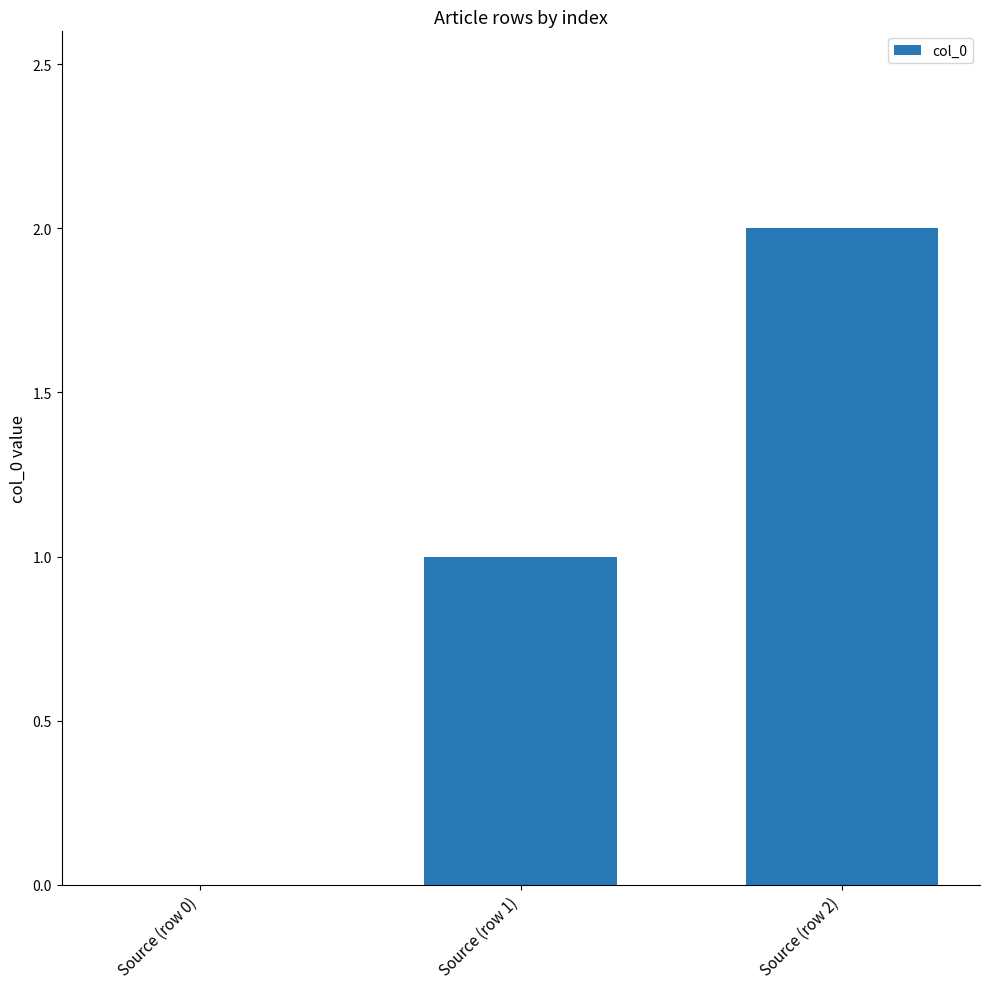

Does the chart contain stacked bars?

No